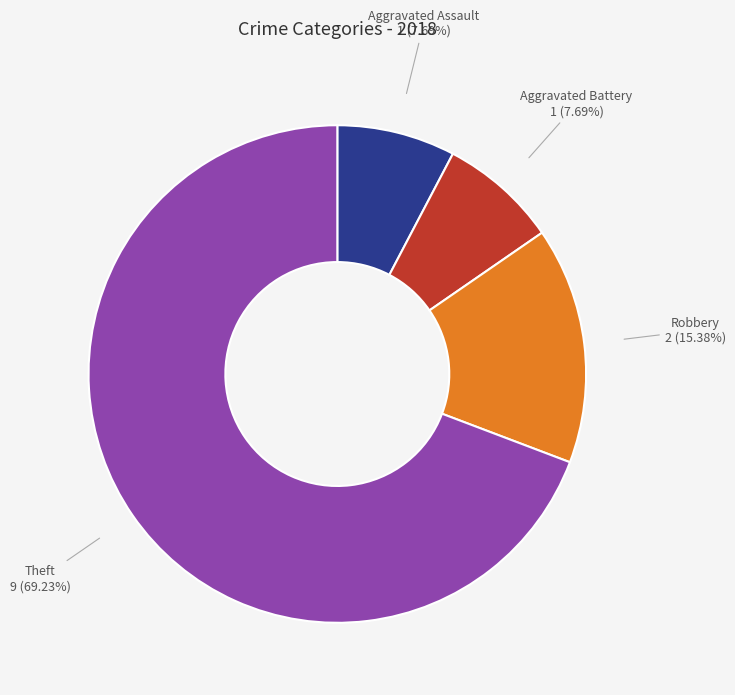

Which slice represents more than half of the pie?

Theft